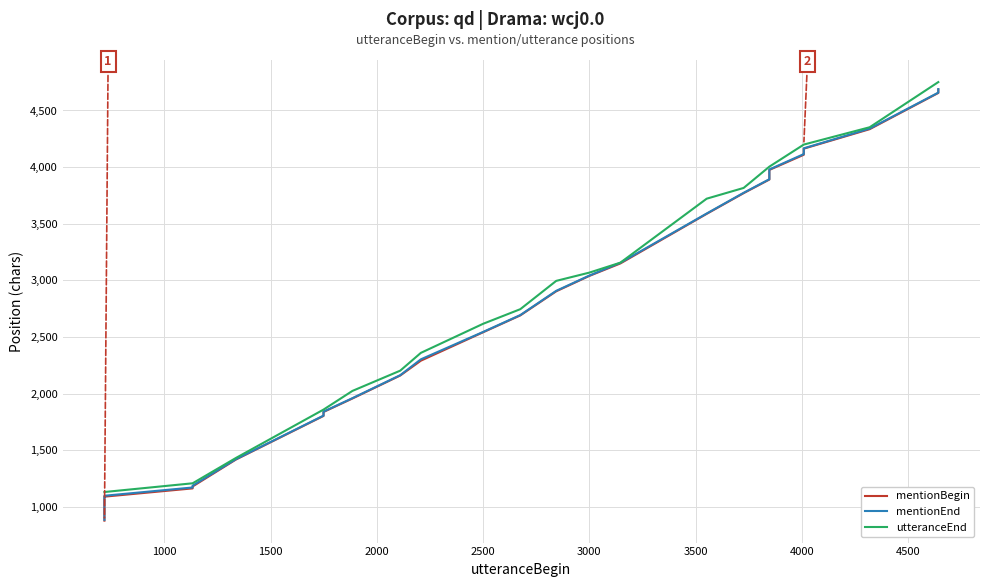

What is the smallest value displayed?

877